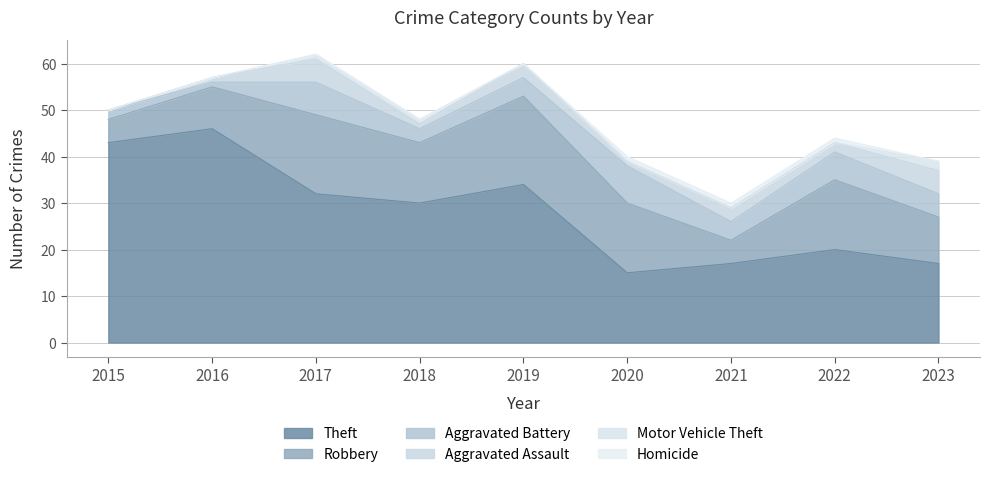

The Robbery series shows 20 at 2022. True or false?

False